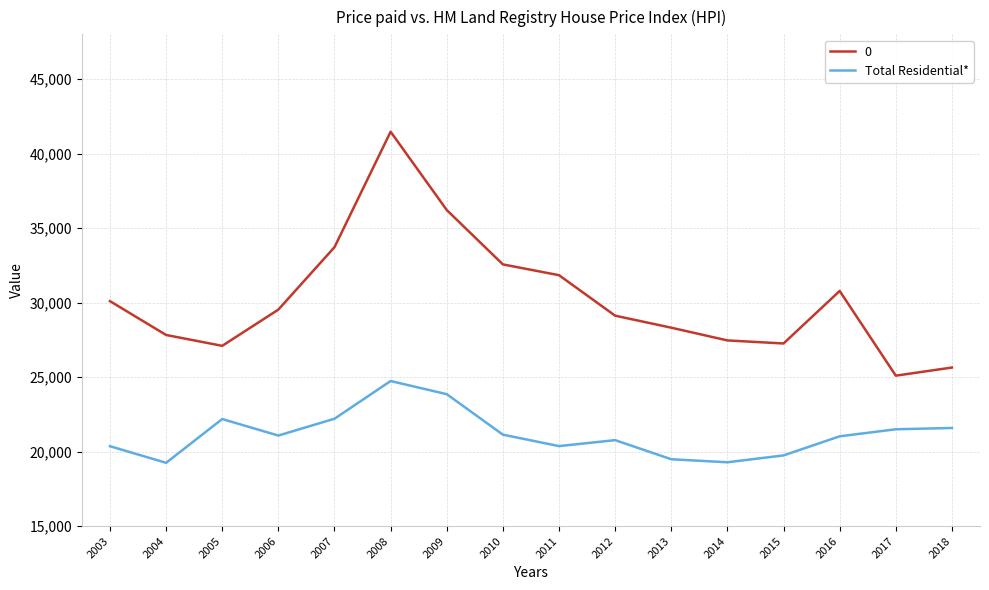

How many lines are shown in the chart?

2